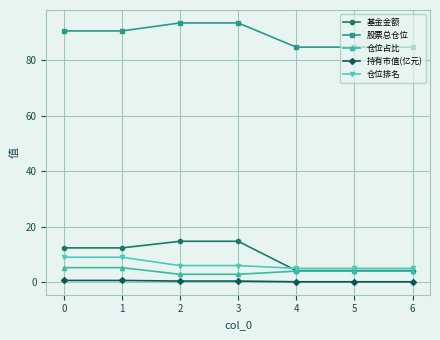

What is the difference between the second highest and second lowest values in the 仓位排名 series?

4.0